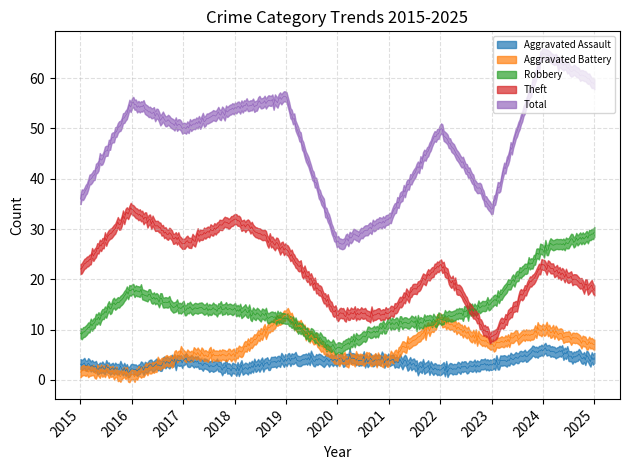

At which category is the sum across all series the highest?

2024